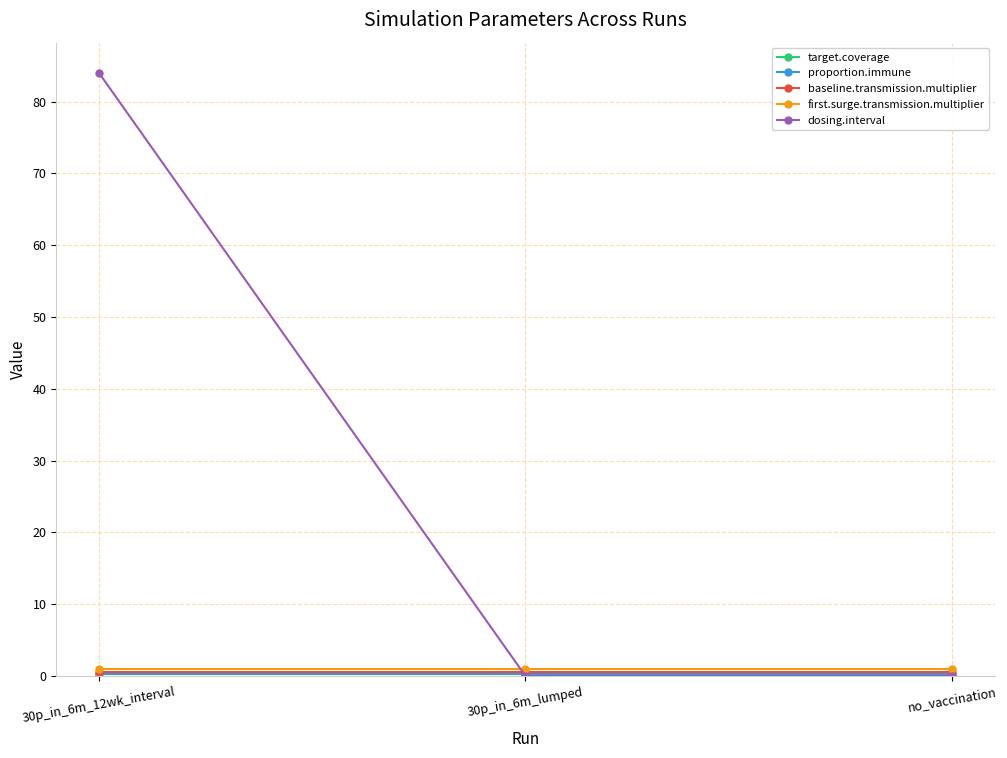

What is the spread (max minus min) of values at no_vaccination?

0.9